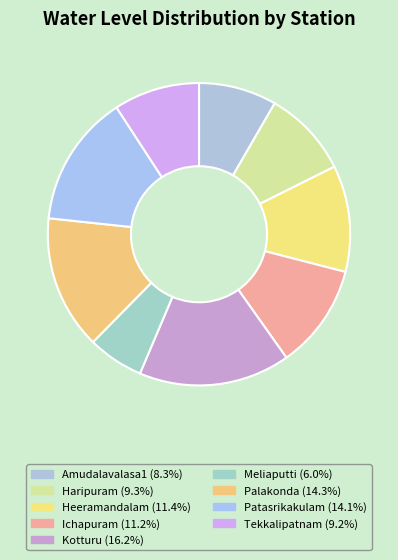

To the nearest percent, what is the average slice percentage?

11%